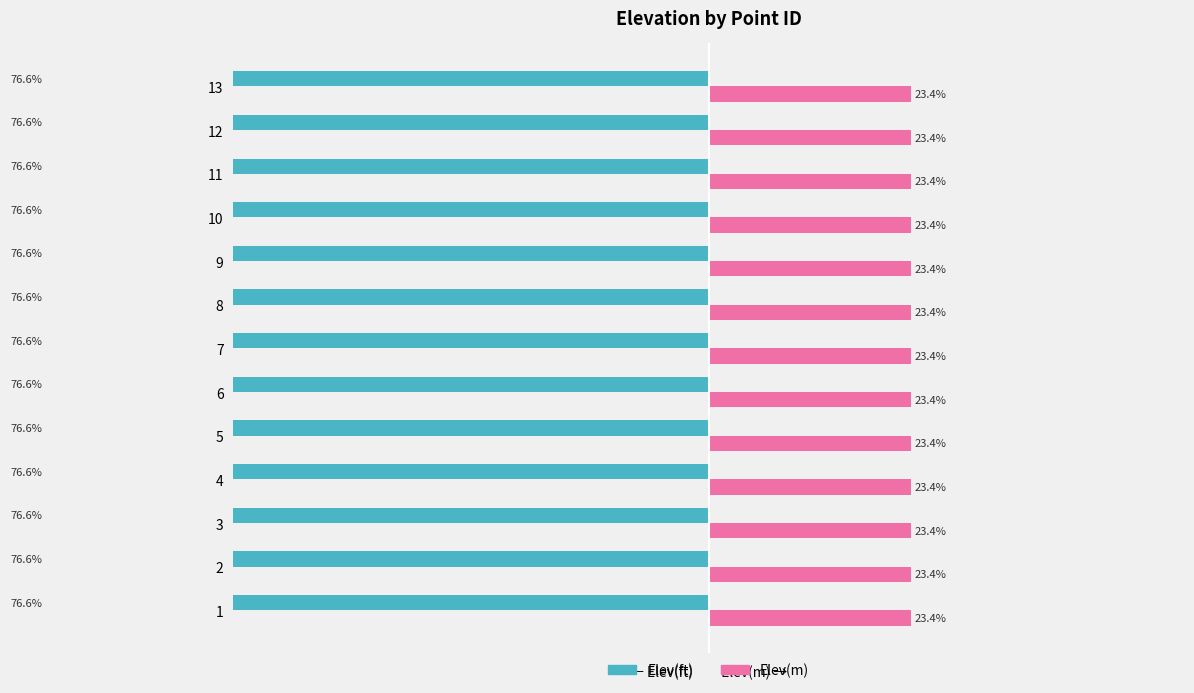

What is the value of the Elev(m) bar at the 10th from the left?

23.4